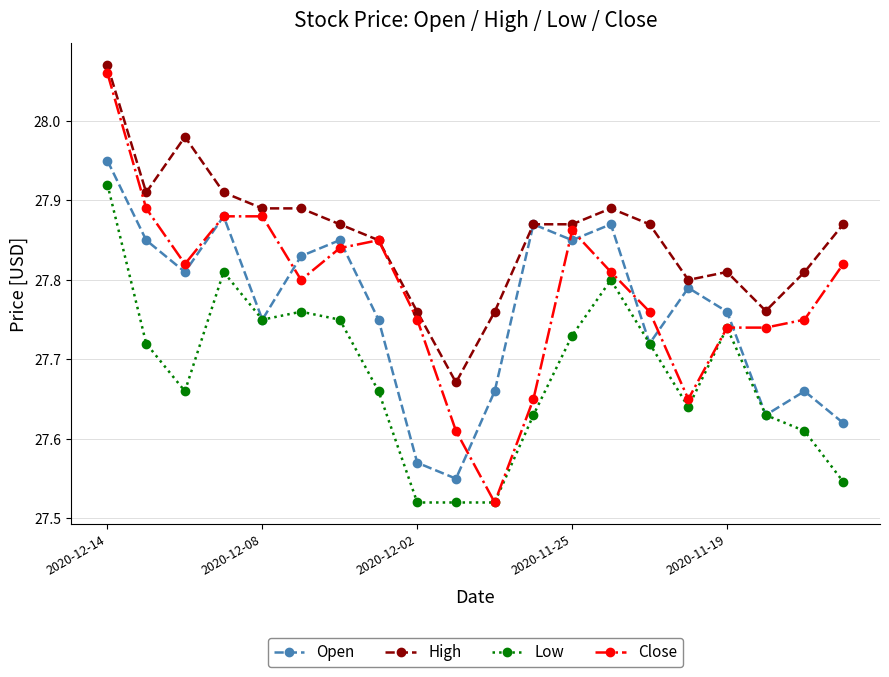

Which series has the widest spread of values?

Close